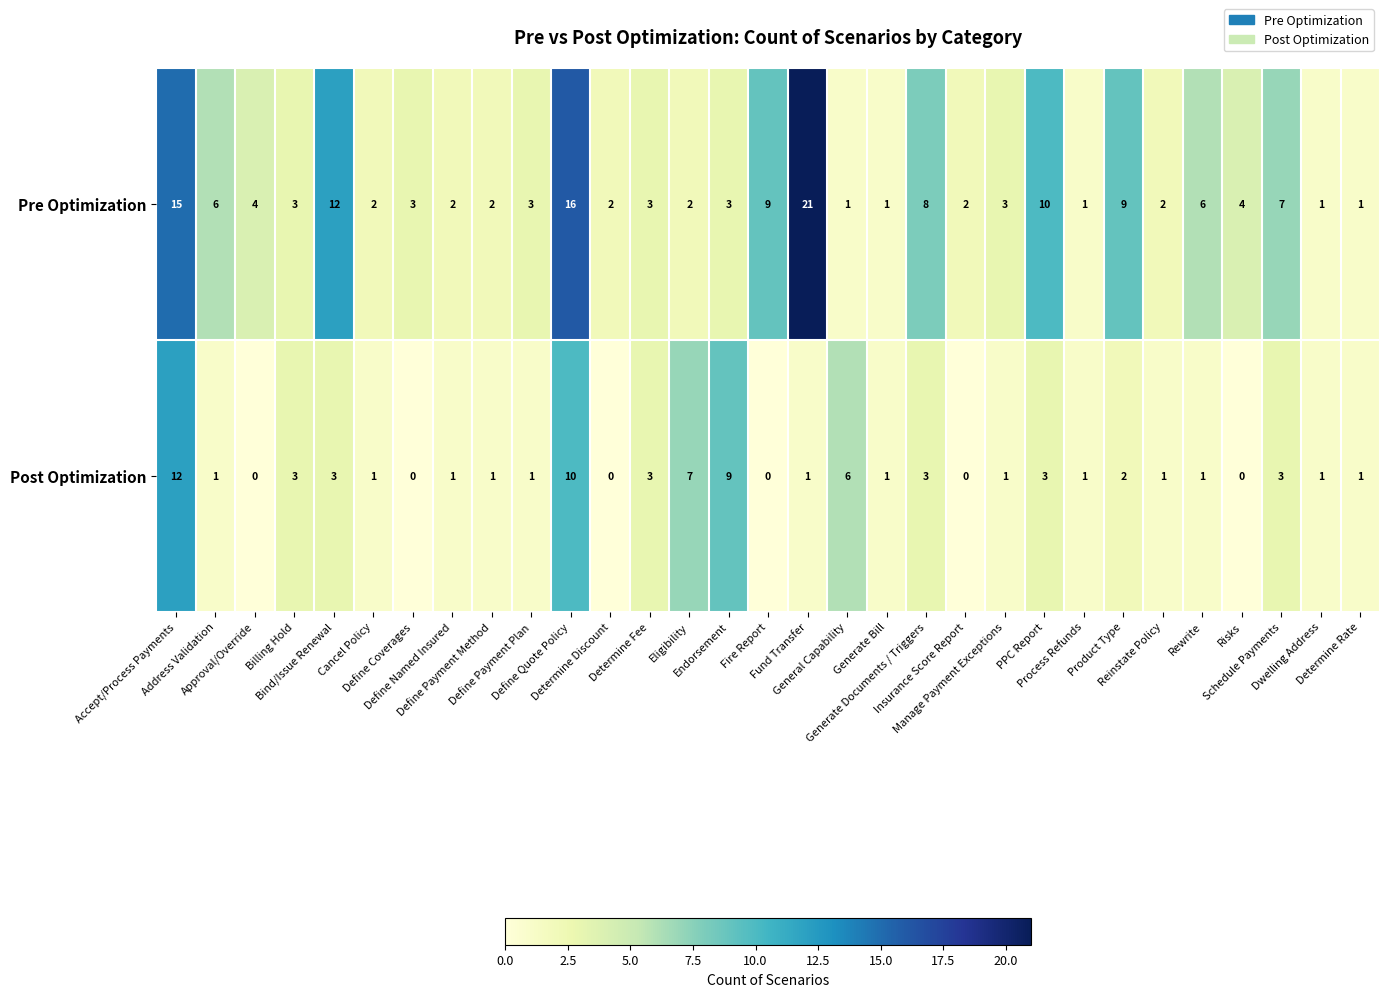

What is the difference between the maximum and minimum values in the Pre Optimization series?

20